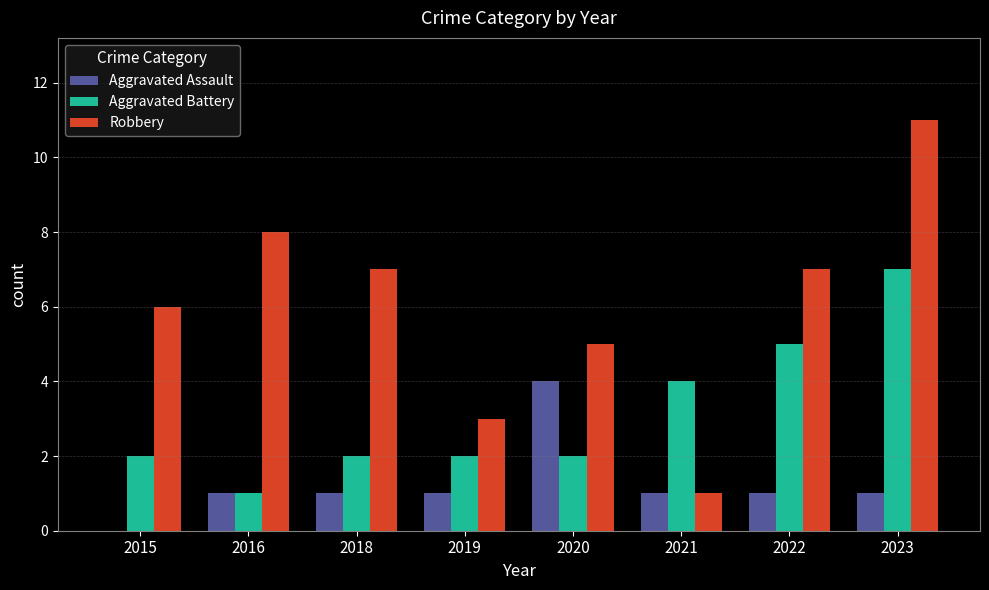

What is the total value across all series at 2021?

6